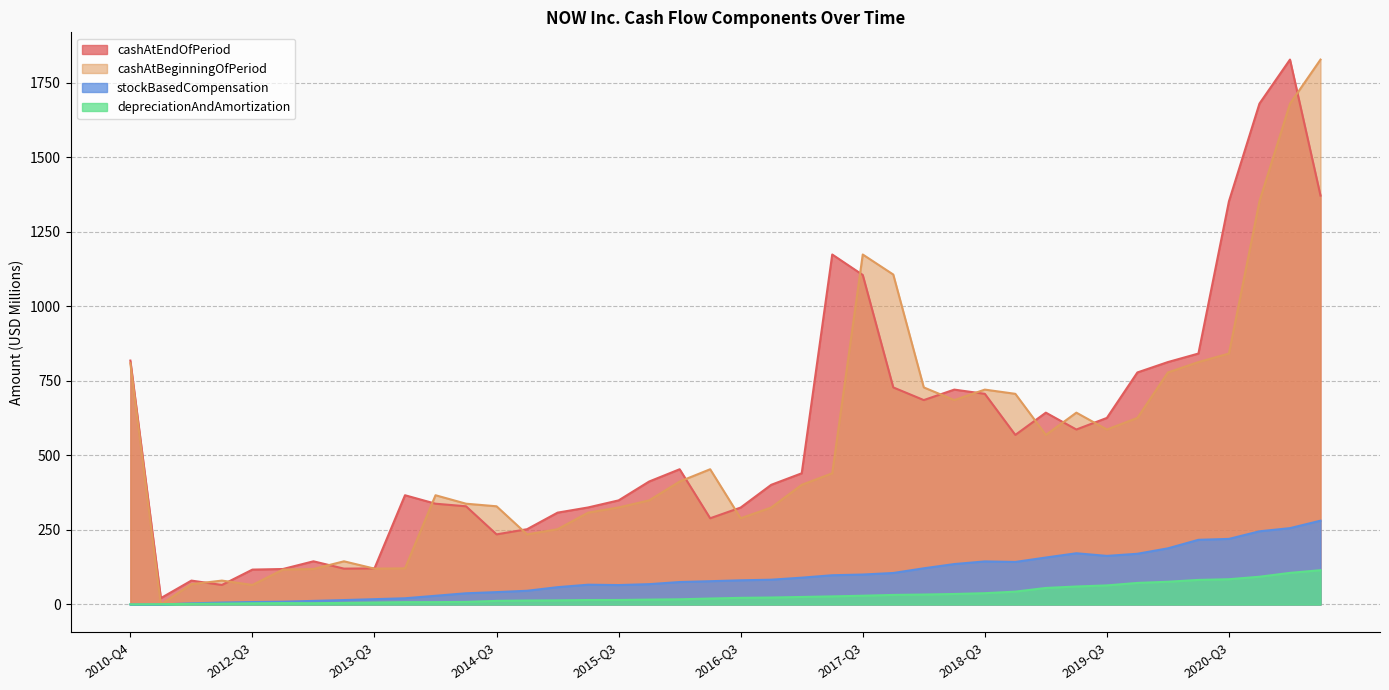

At 2014-Q1, list the series in order from largest to smallest.

cashAtBeginningOfPeriod, cashAtEndOfPeriod, stockBasedCompensation, depreciationAndAmortization